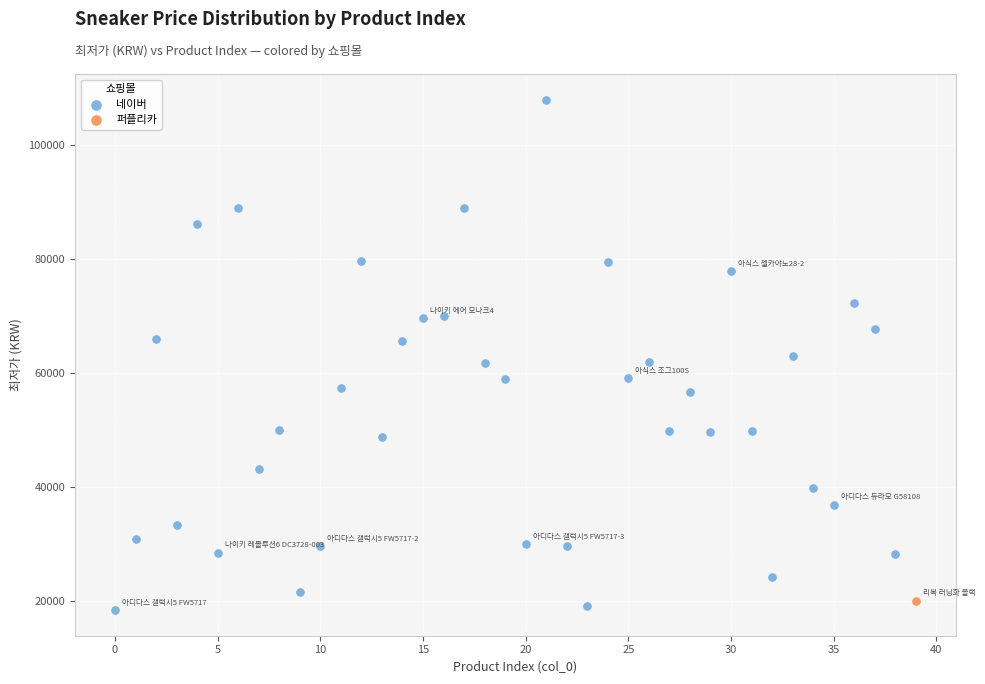

What are all the series names shown in the legend?

네이버, 퍼플리카